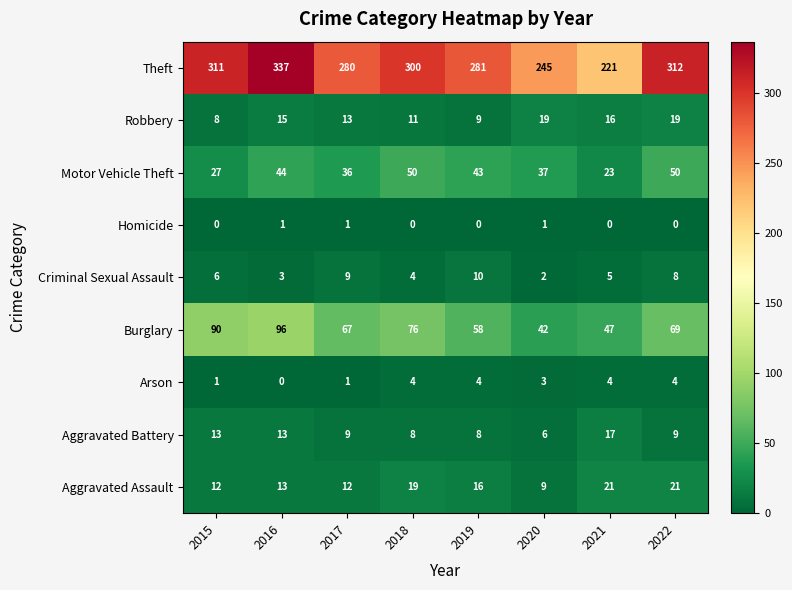

What is the difference between the maximum and minimum values in the Theft series?

116